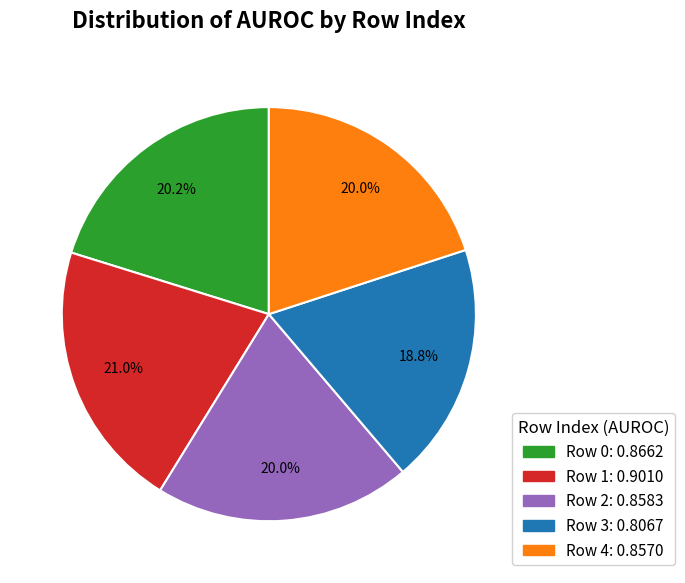

Does any single category account for the majority?

No